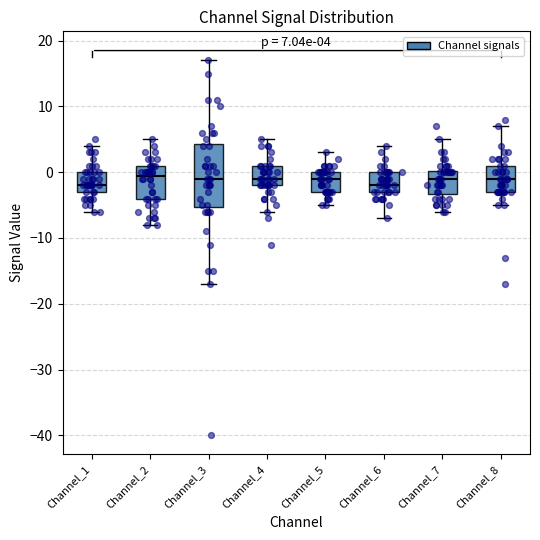

Which box is the tallest, from its lower edge to its upper edge?

Channel_3